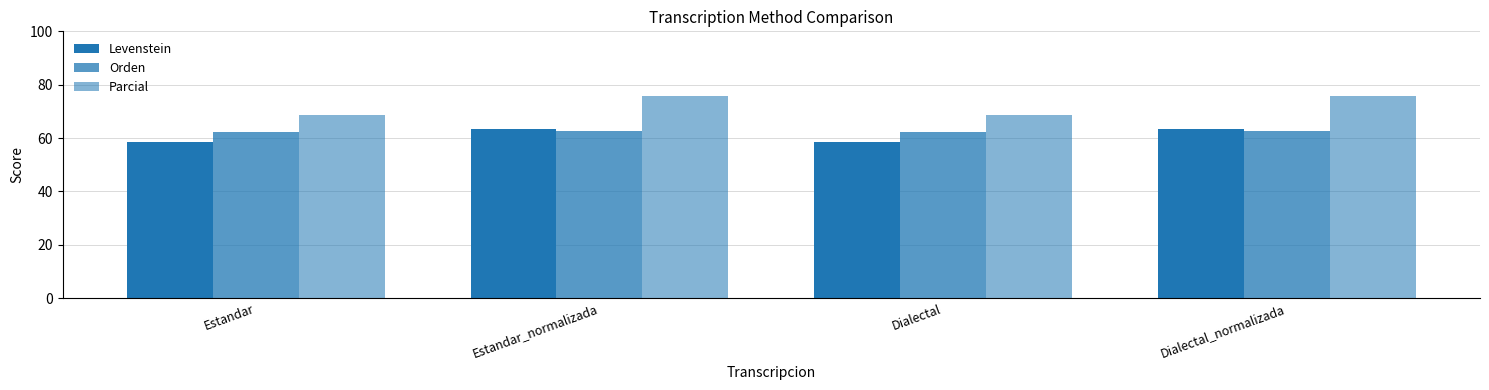

Does the chart contain any negative values?

No